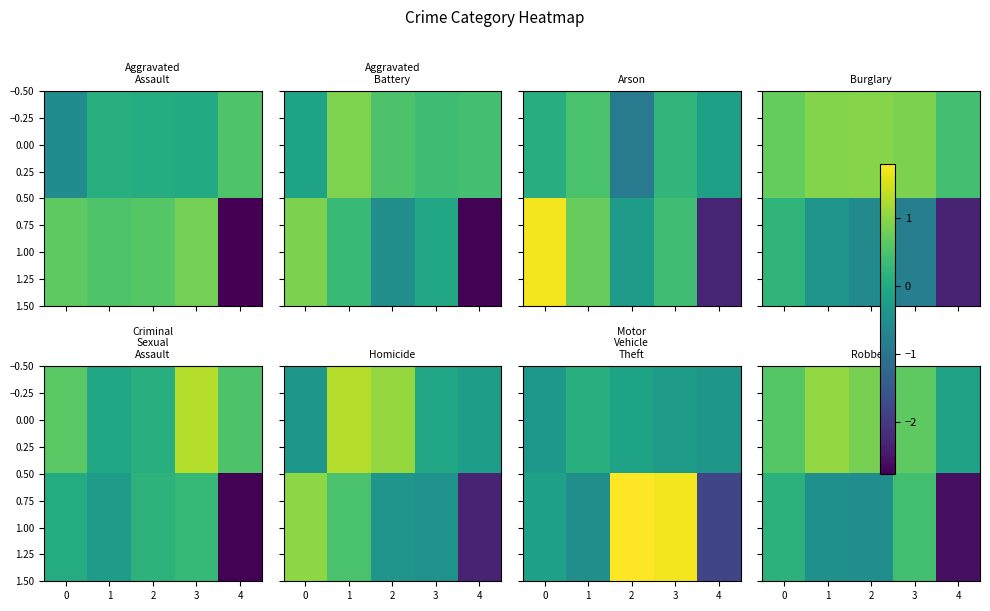

At which label is 1.00 closest to -1?

2